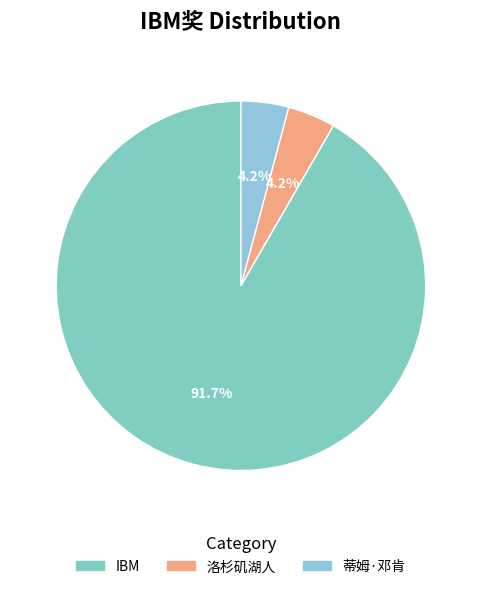

Is the sum of IBM and 洛杉矶湖人 greater than half?

Yes